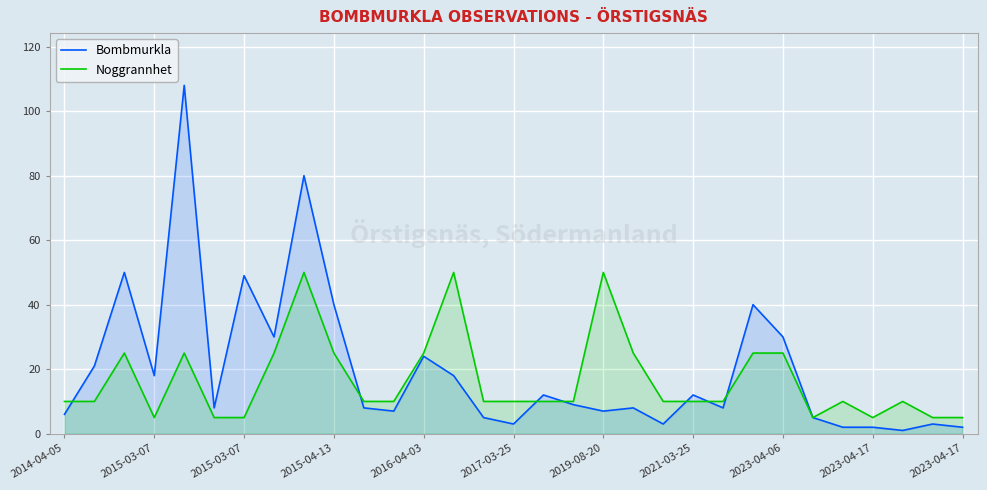

Count the number of categories in the chart.

31